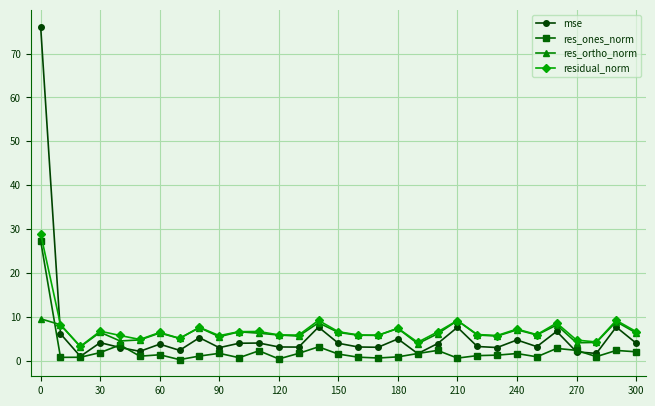

What is the greatest value displayed?

76.2